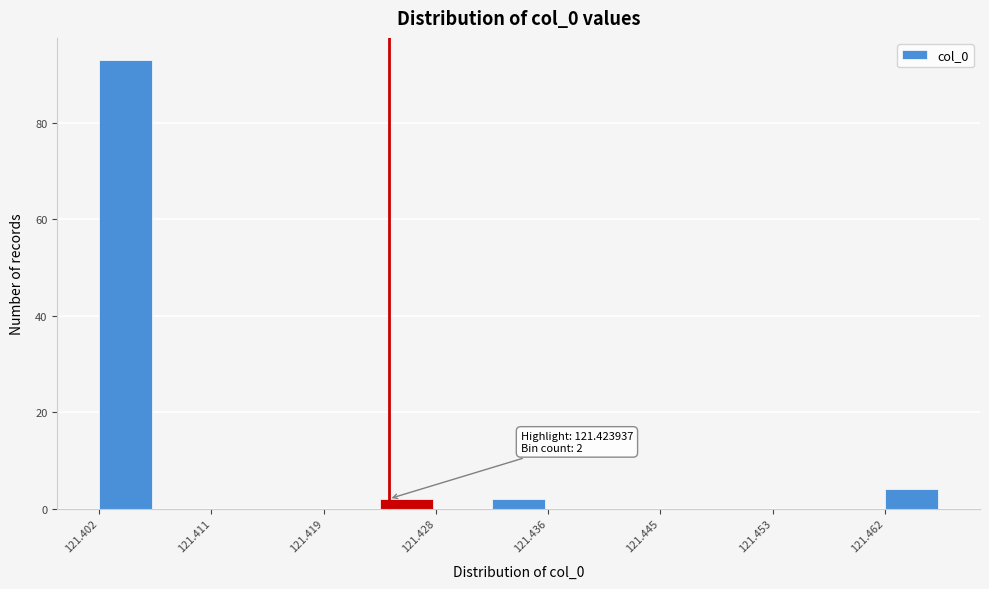

Which range on the x-axis has the tallest bar?

121.402 to 121.406